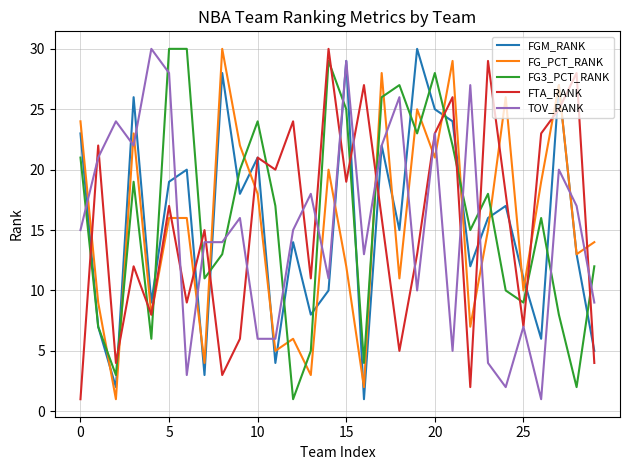

Which series ends up on top after the final intersection of FG3_PCT_RANK and TOV_RANK?

FG3_PCT_RANK